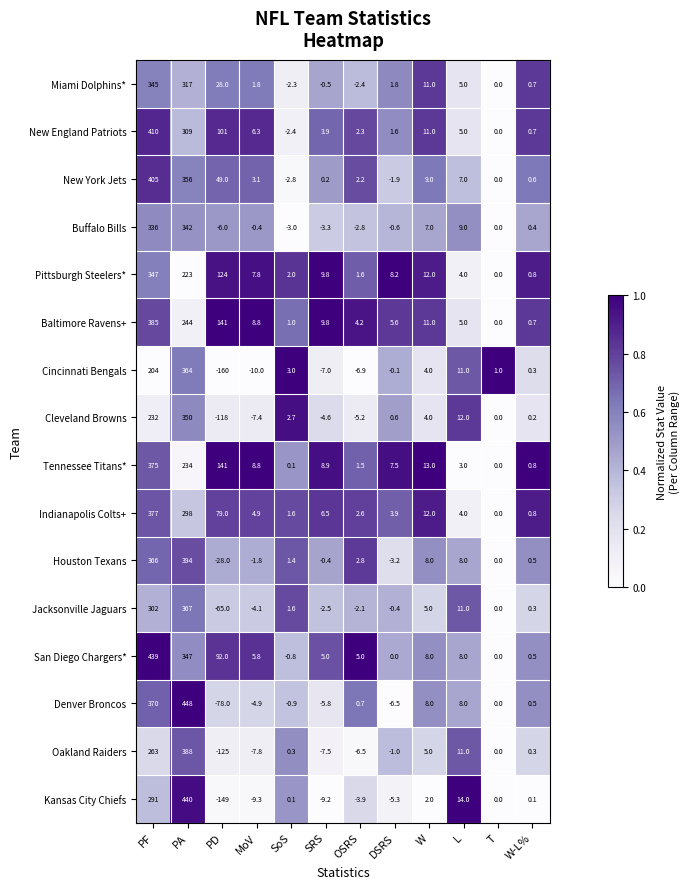

At which category does the chart reach its peak across all series?

PA